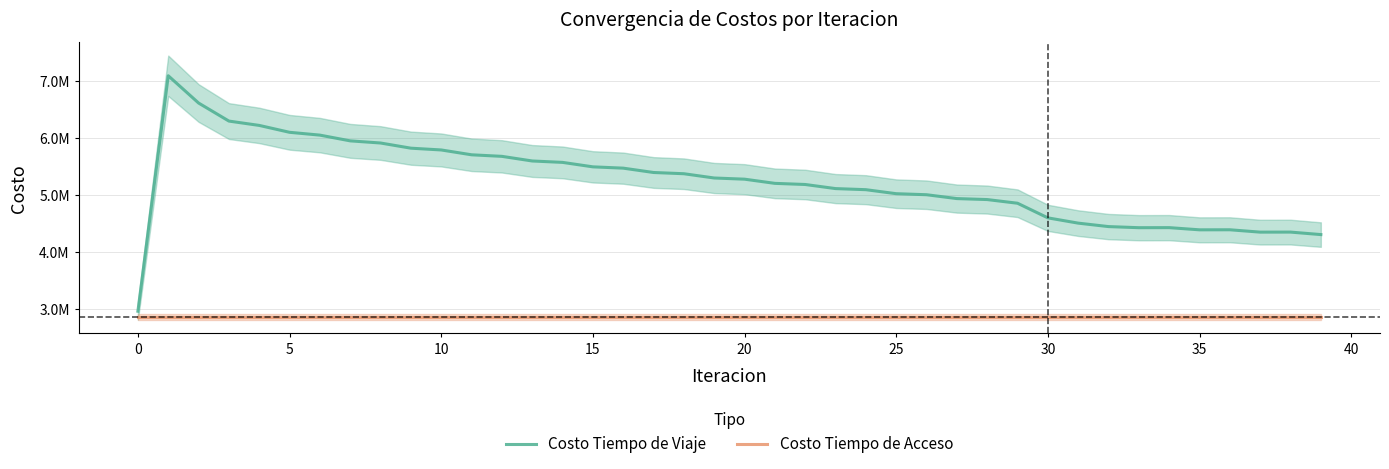

True or false: Costo Tiempo de Acceso and Costo Tiempo de Viaje intersect in this chart.

False